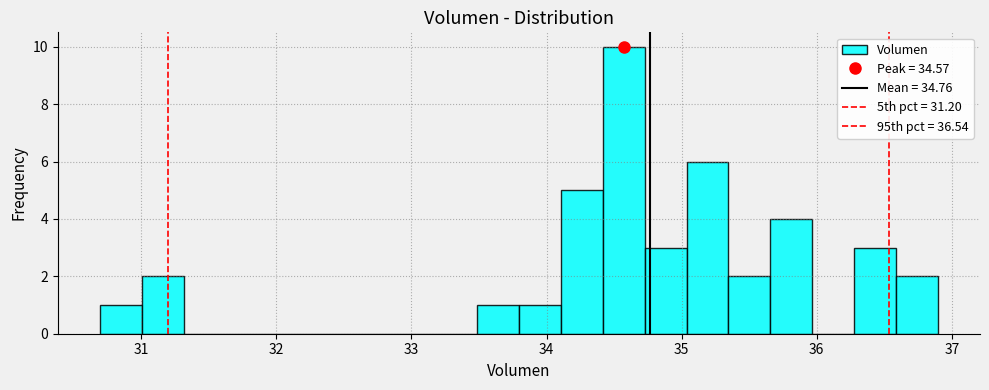

Read against the x-axis, roughly where is the centre of the tallest bar?

34.6